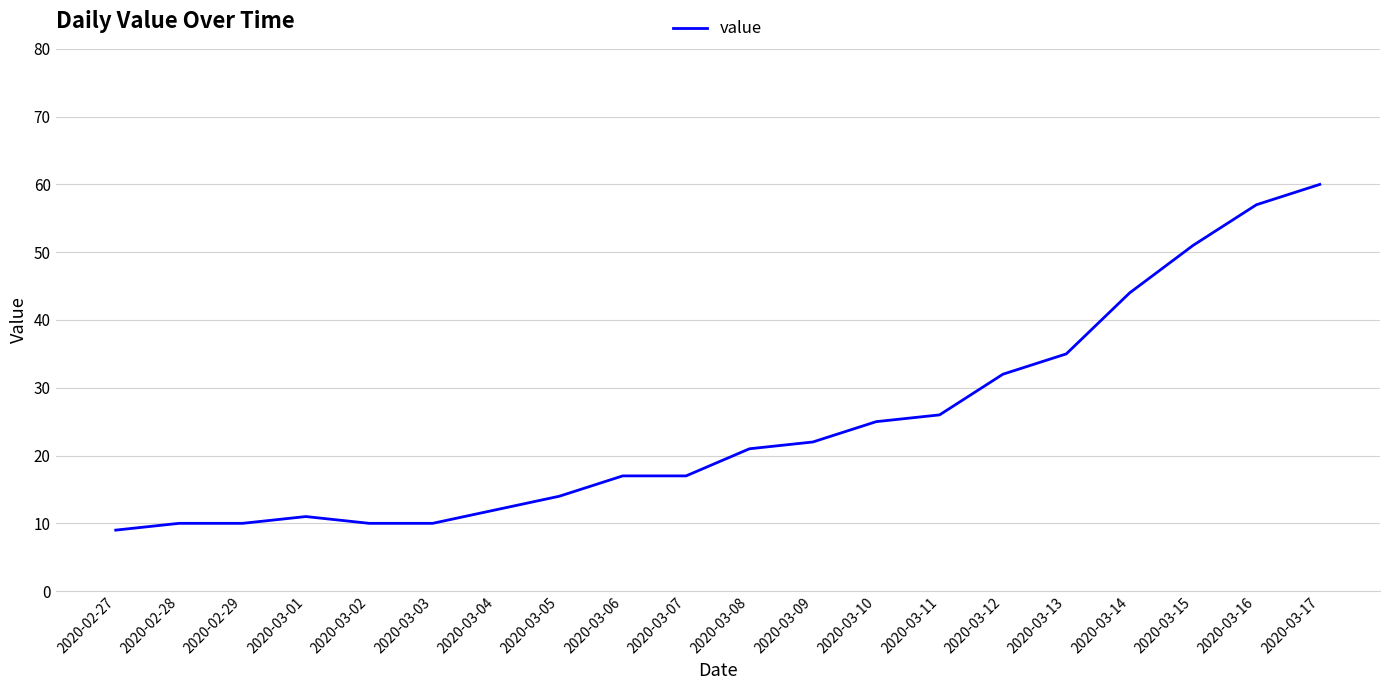

What position from the left is 2020-03-09?

12